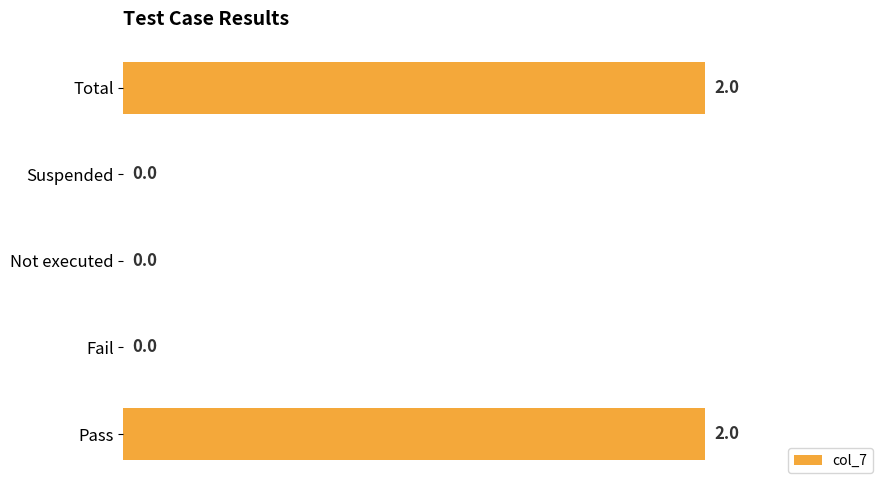

True or false: the data shows 1 at Suspended.

False